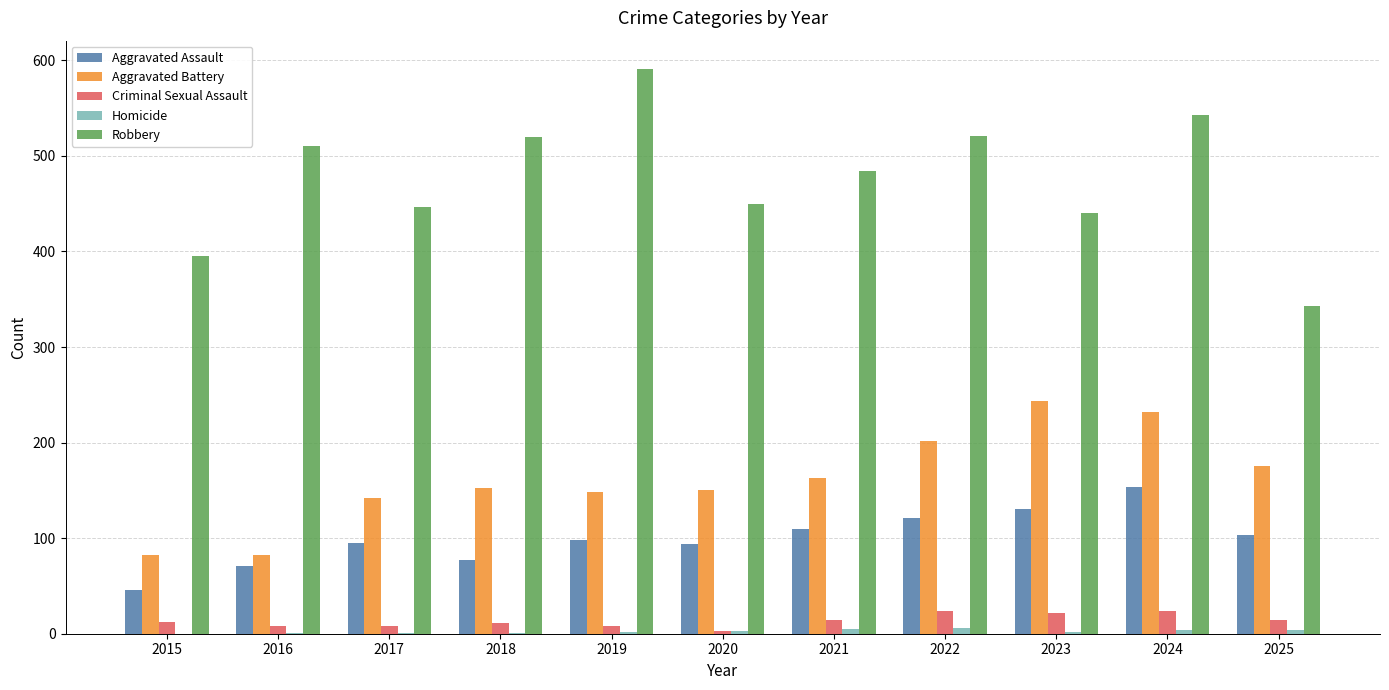

Between 2016 and 2021, which series saw the biggest shift?

Aggravated Battery